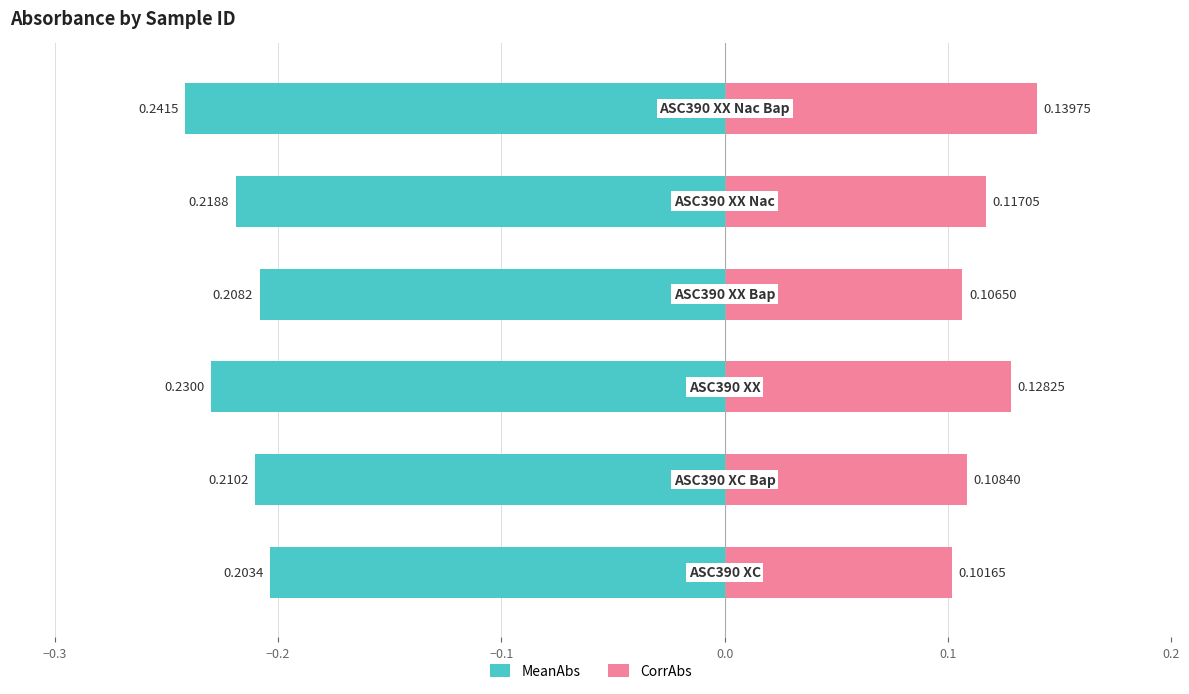

What are all the series names shown in the legend?

MeanAbs, CorrAbs